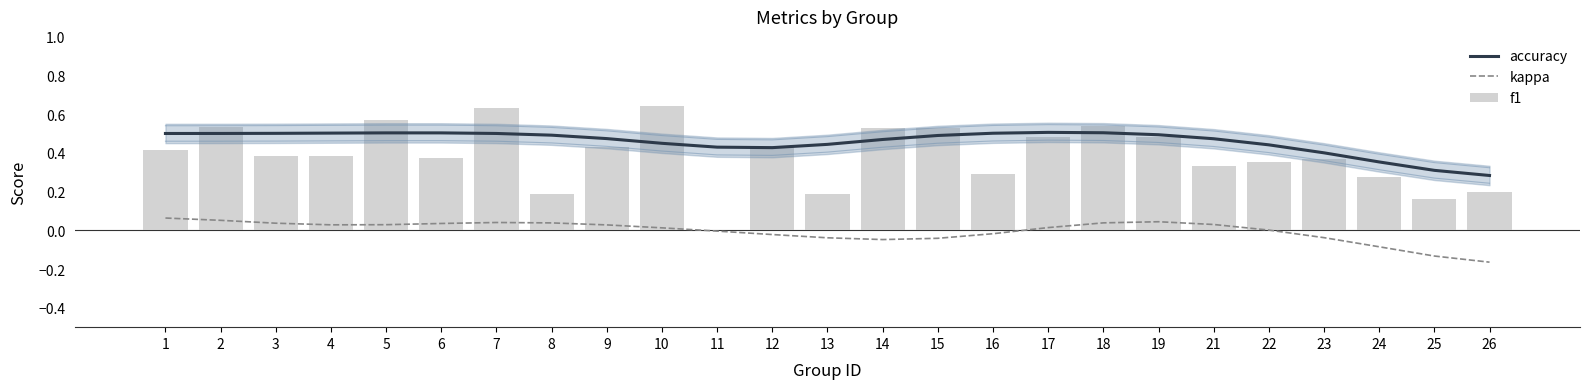

Is the value of accuracy at 14 greater than the value of f1 at 6?

Yes